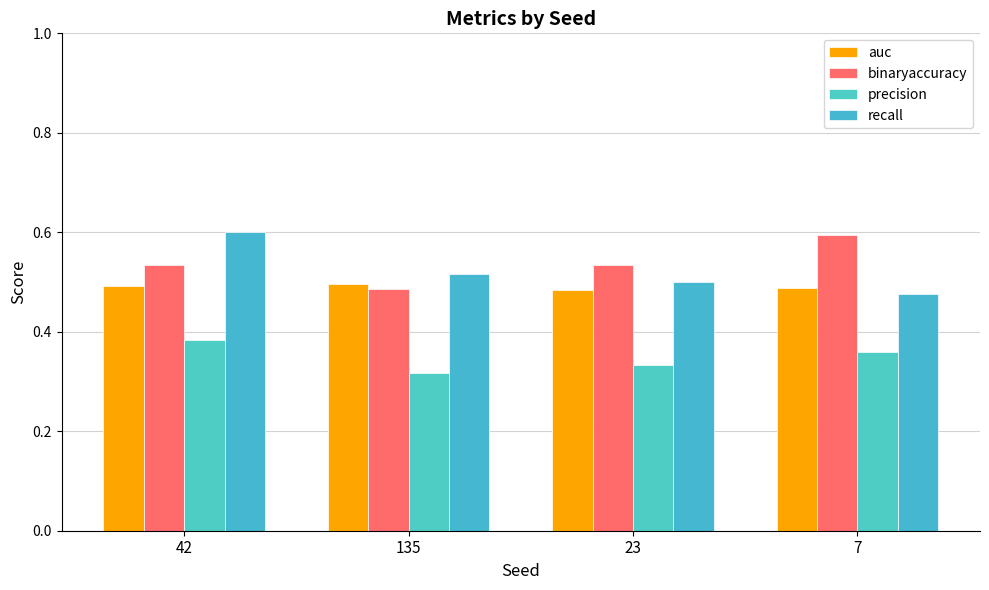

How many bars are there in total?

16